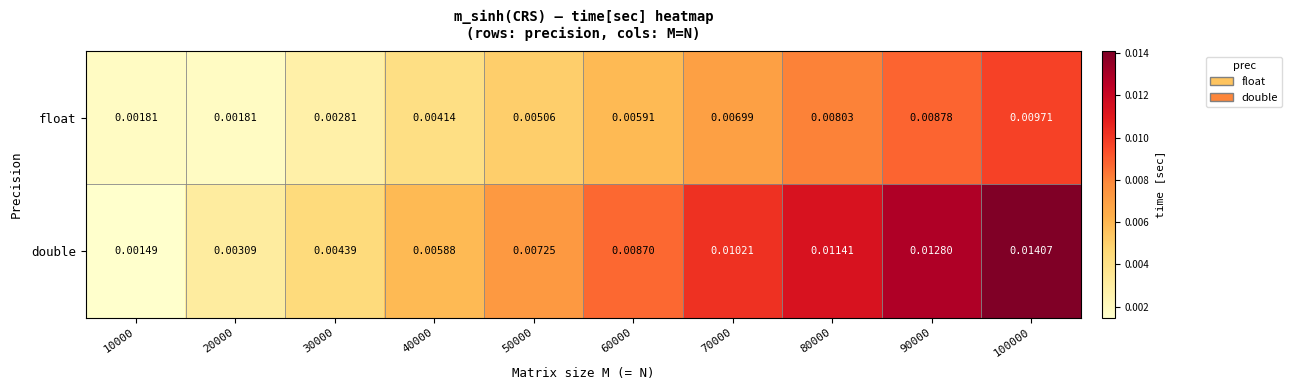

At 70000, list the series in order from smallest to largest.

float, double